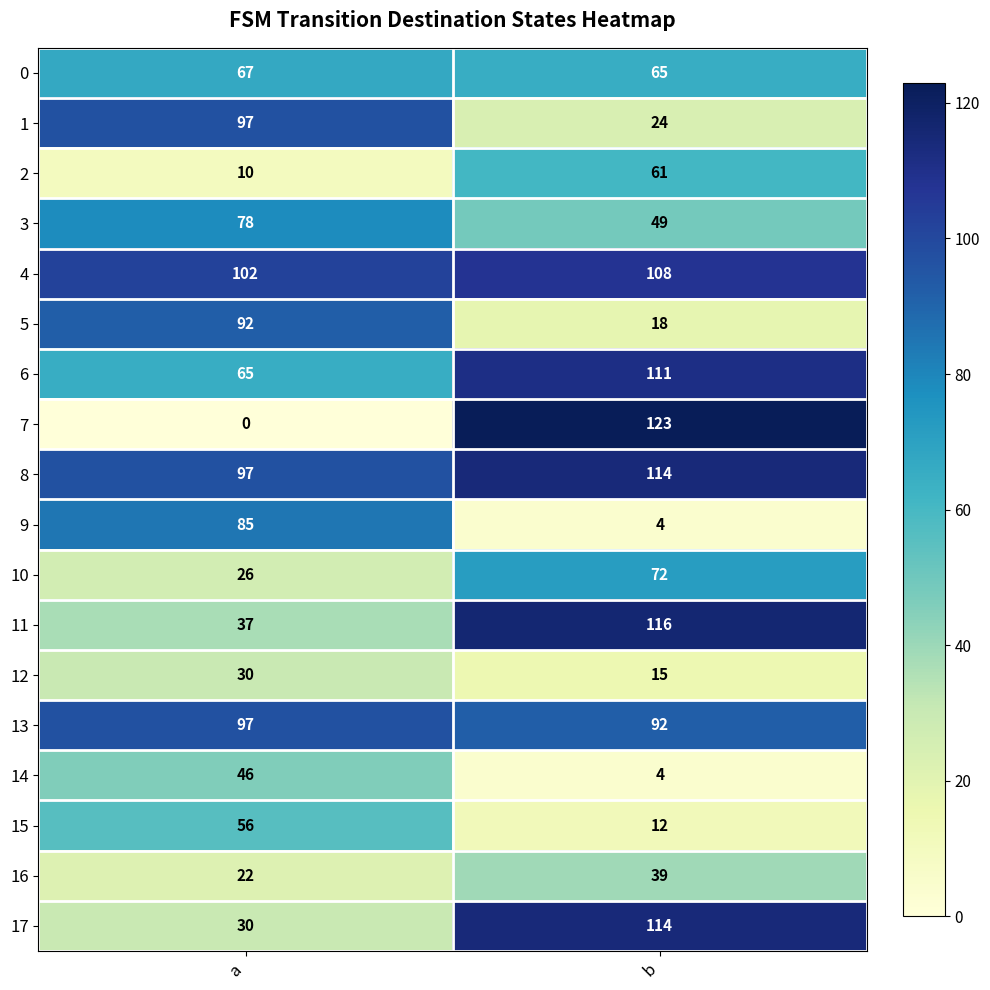

Between a and b, which series saw the biggest shift?

7